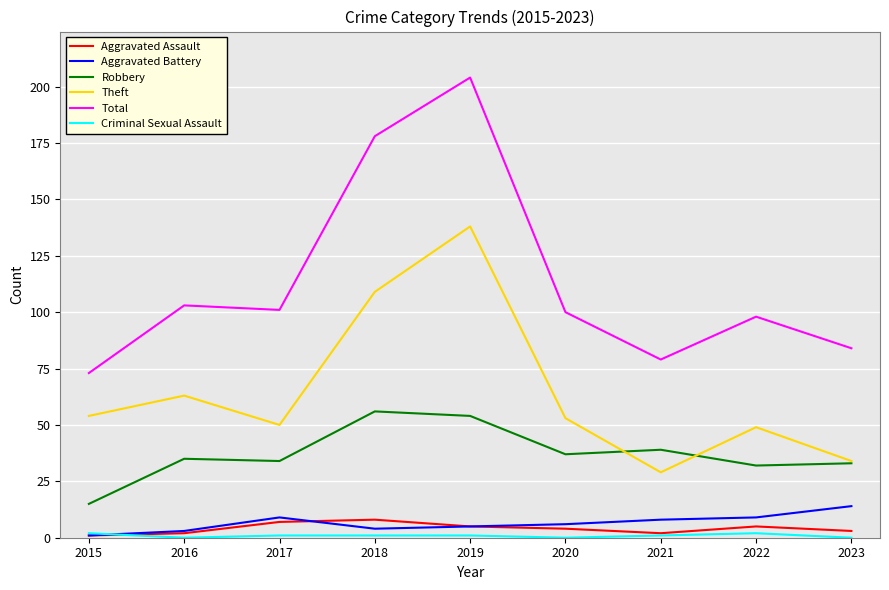

How many lines are shown in the chart?

6